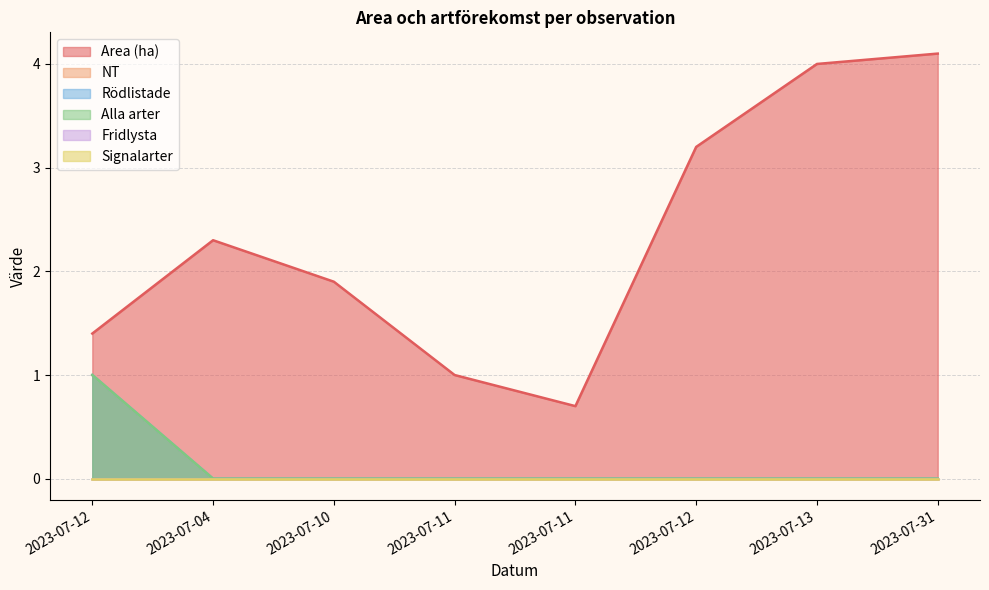

True or false: Area (ha) and Alla arter intersect in this chart.

False